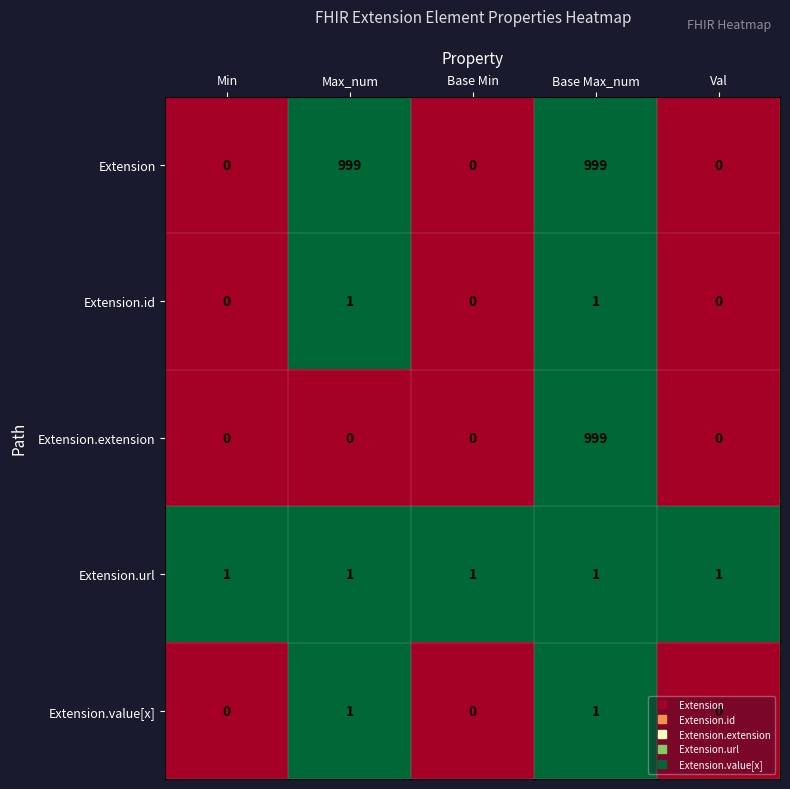

Is it true that Extension.extension equals 686 at Base Min?

False